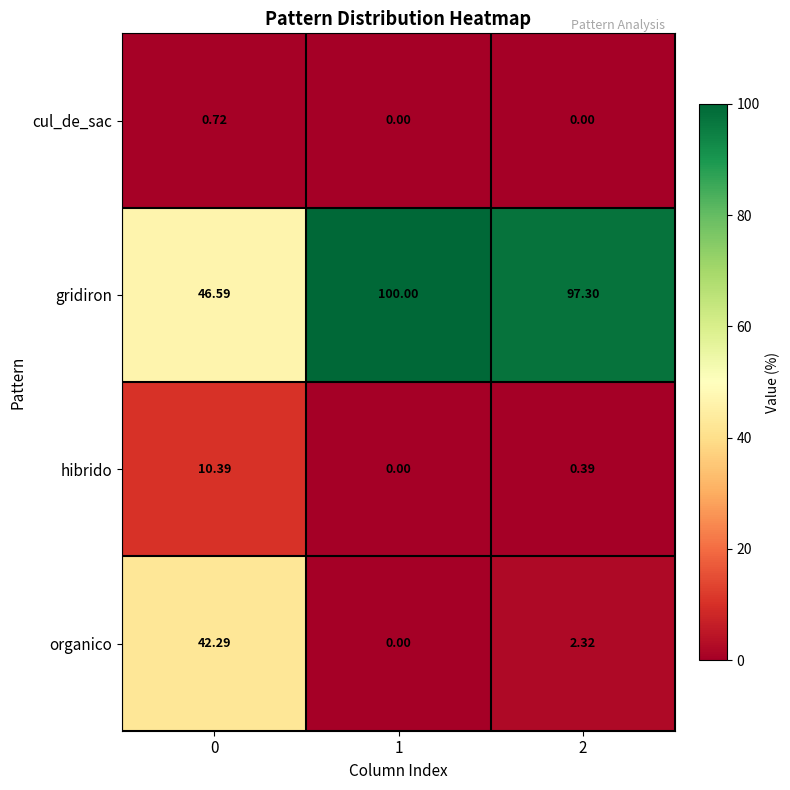

List the series in order of their peak value, highest first.

gridiron, organico, hibrido, cul_de_sac